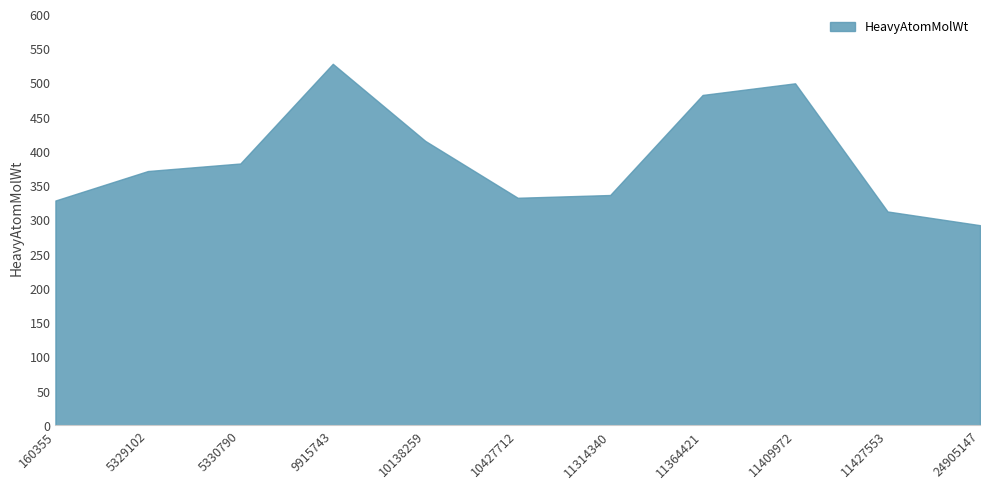

What is the smallest value displayed?

292.2